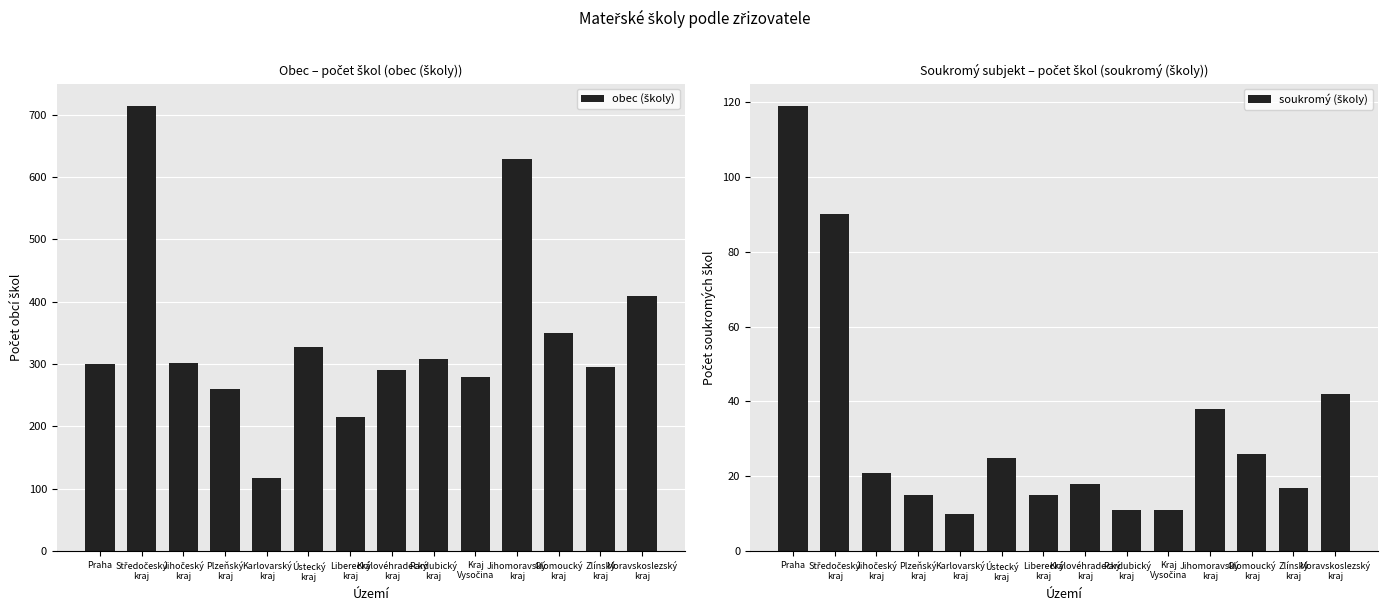

How many bars are there in each group?

2